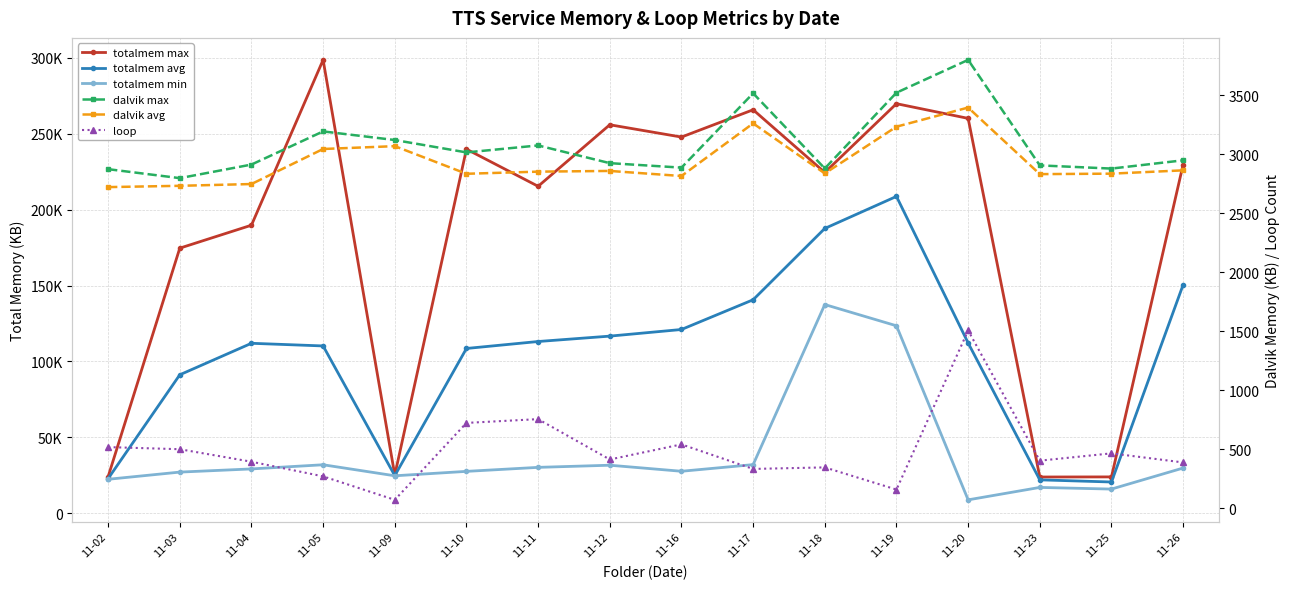

True or false: totalmem max has more than 1 interior local peaks.

True